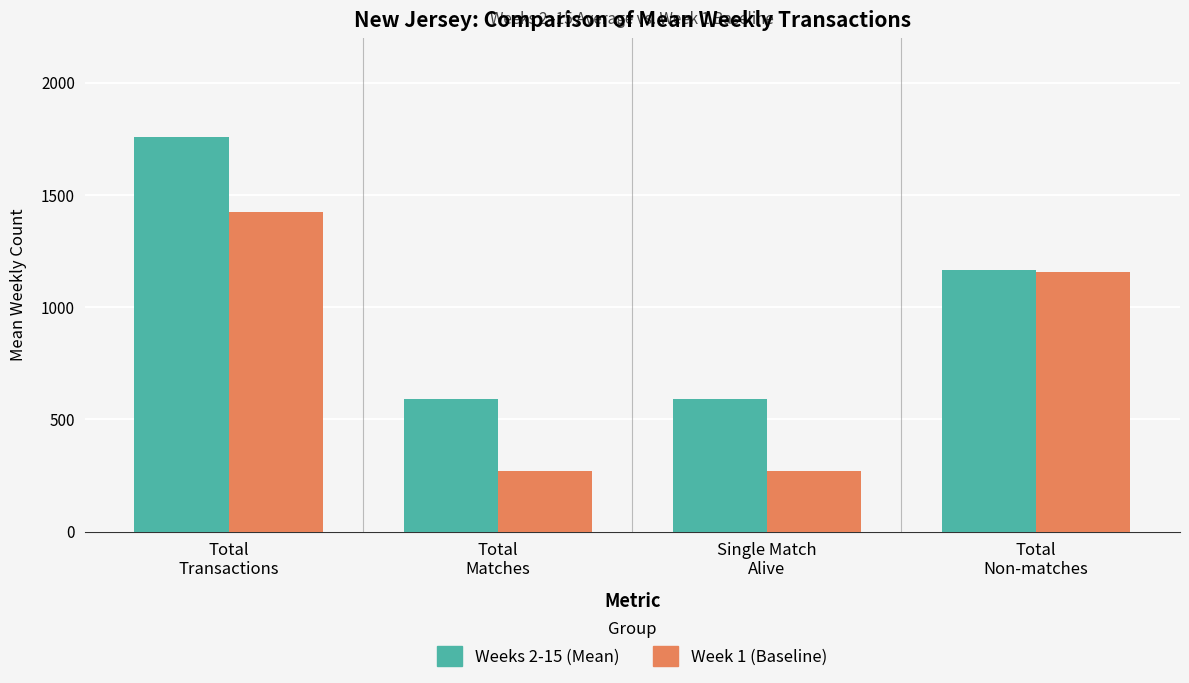

List the series in order of their overall mean, highest first.

Weeks 2-15 (Mean), Week 1 (Baseline)